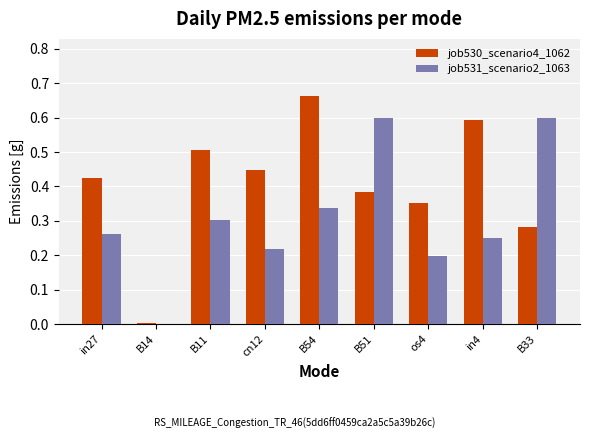

What is the sum of the job530_scenario4_1062 values at os4 and cn12?

0.8